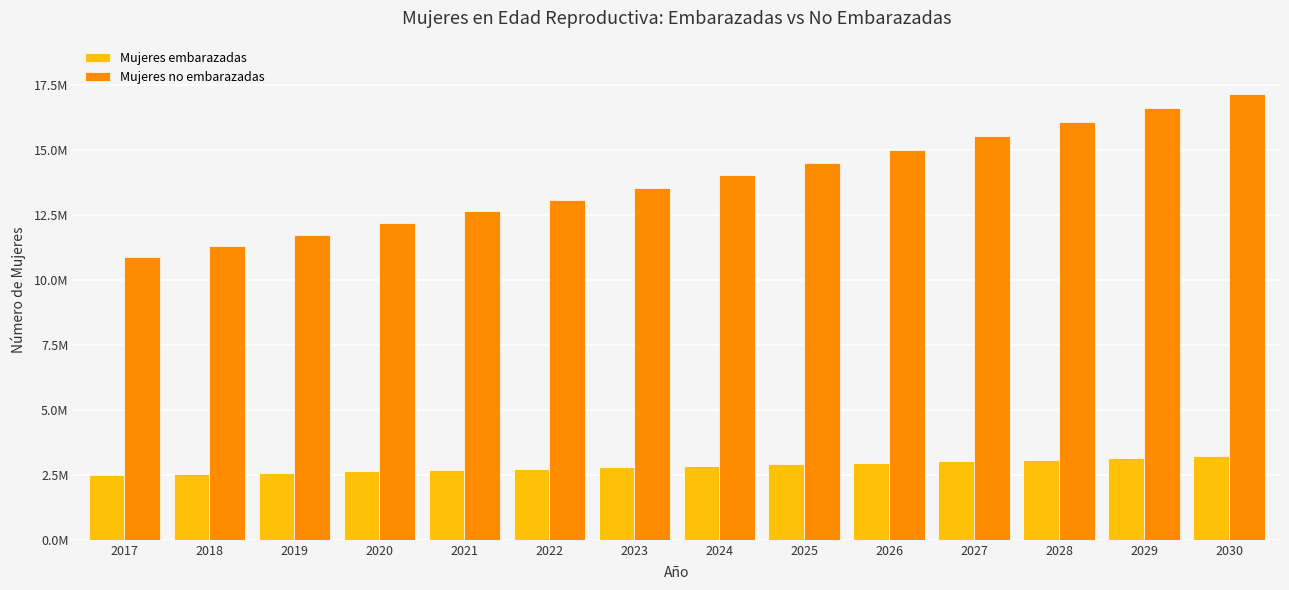

Reading right to left, what are all the values shown in this chart?

Mujeres embarazadas: 3221588.9	3162800.8	3092255.0	3033466.9	2974678.8	2915890.7	2845344.9	2798314.4	2739526.3	2680738.2	2633707.7	2586677.2	2527889.1	2480858.6
Mujeres no embarazadas: 17165139.1	16613455.2	16082325.0	15550202.1	15032265.2	14530354.3	14048879.1	13560643.6	13098634.7	12645913.8	12188008.3	11742062.8	11314876.9	10889222.4